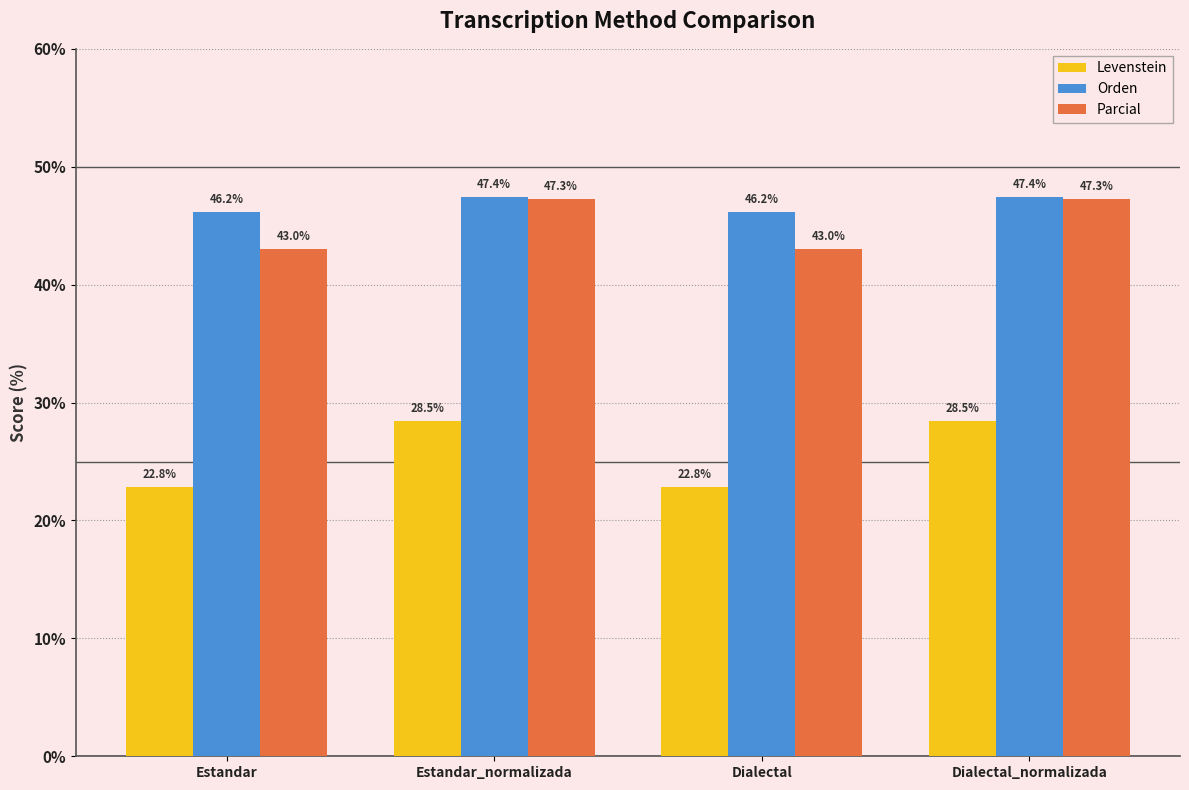

Is the value of Orden at Dialectal_normalizada greater than the value of Parcial at Dialectal?

Yes